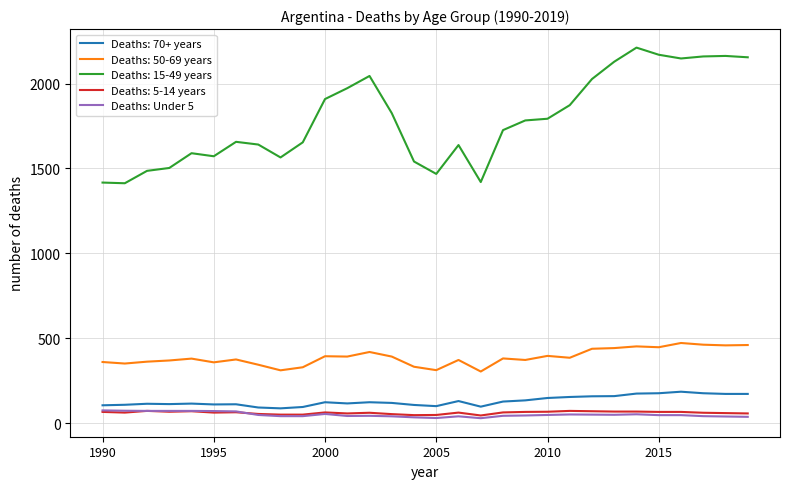

How many distinct data groups are displayed?

5